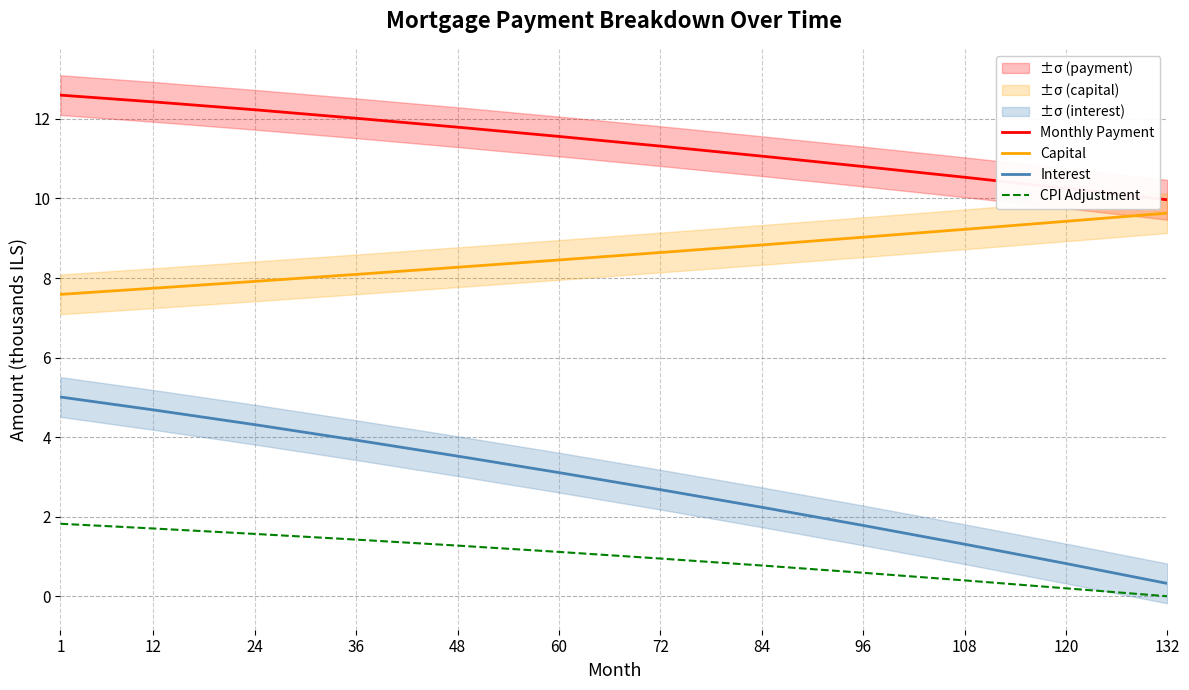

Which series has the largest range (max minus min)?

Interest